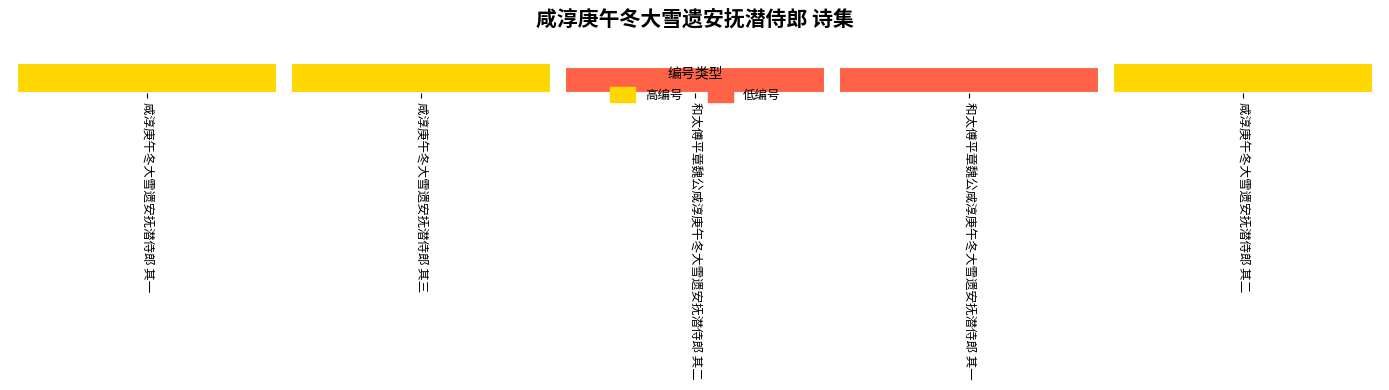

The chart shows a value of 385278 at 咸淳庚午冬大雪遗安抚潜侍郎 其二. True or false?

False